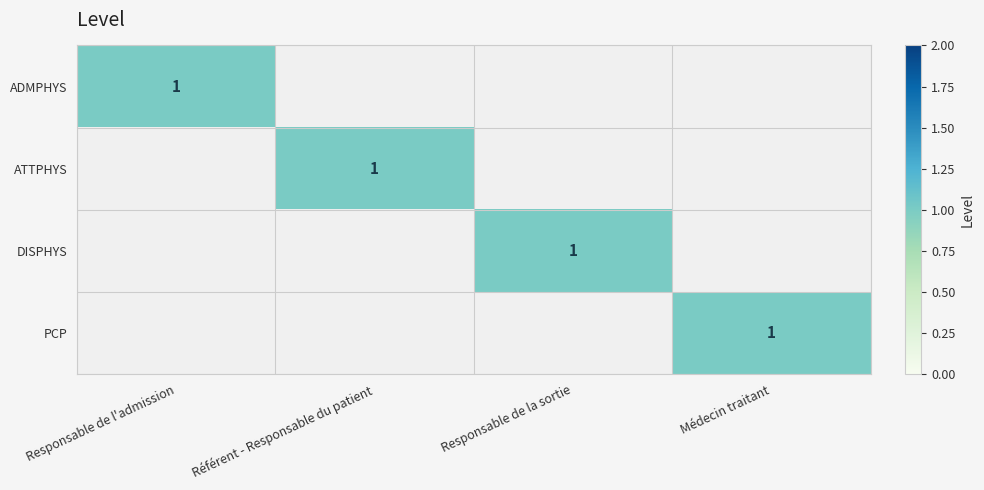

At which category does the chart reach its minimum across all series?

Référent - Responsable du patient